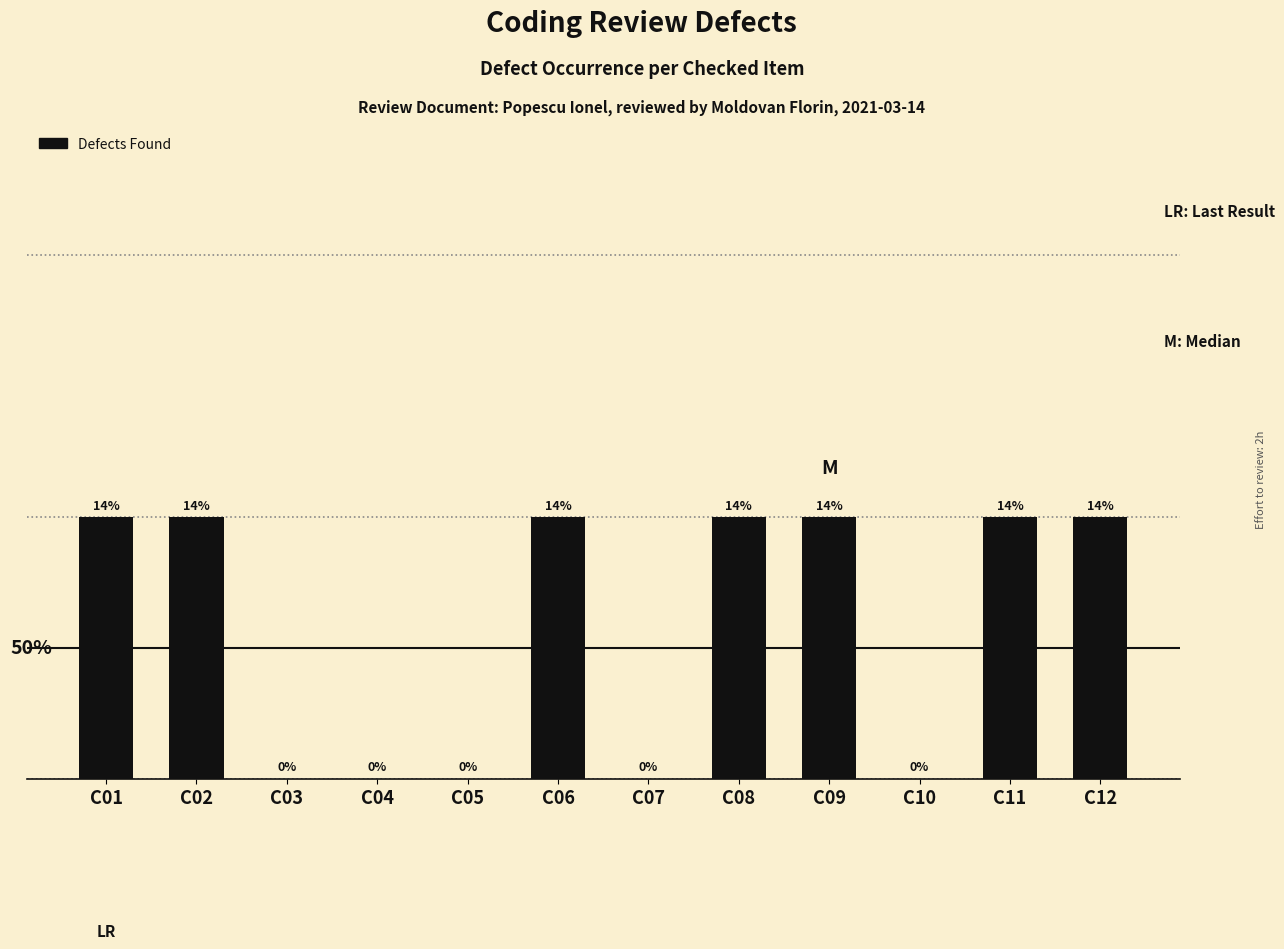

Are the bars horizontal?

No